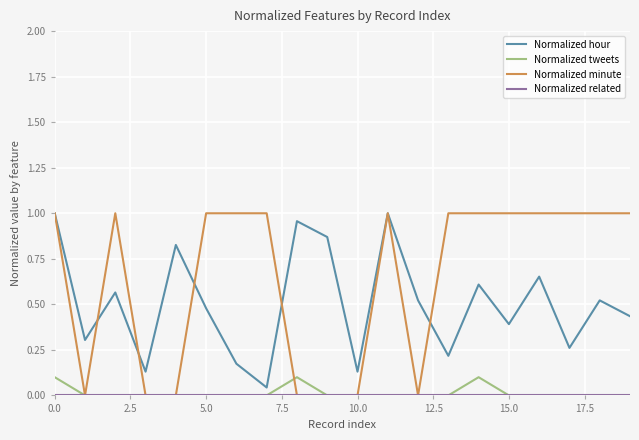

Which series has the largest total across all categories?

Normalized minute